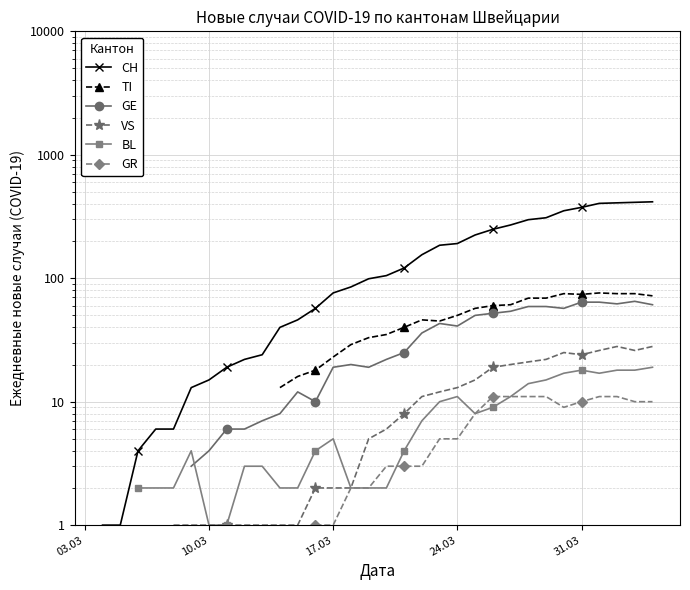

True or false: CH and GR cross at least once.

False